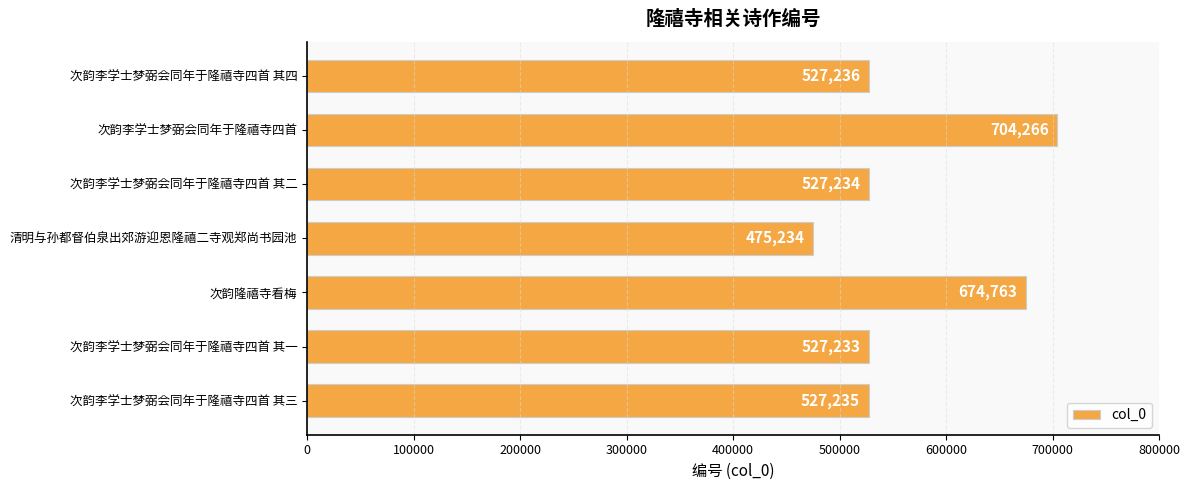

Where is the data nearest to the value 589750?

次韵李学士梦弼会同年于隆禧寺四首 其四